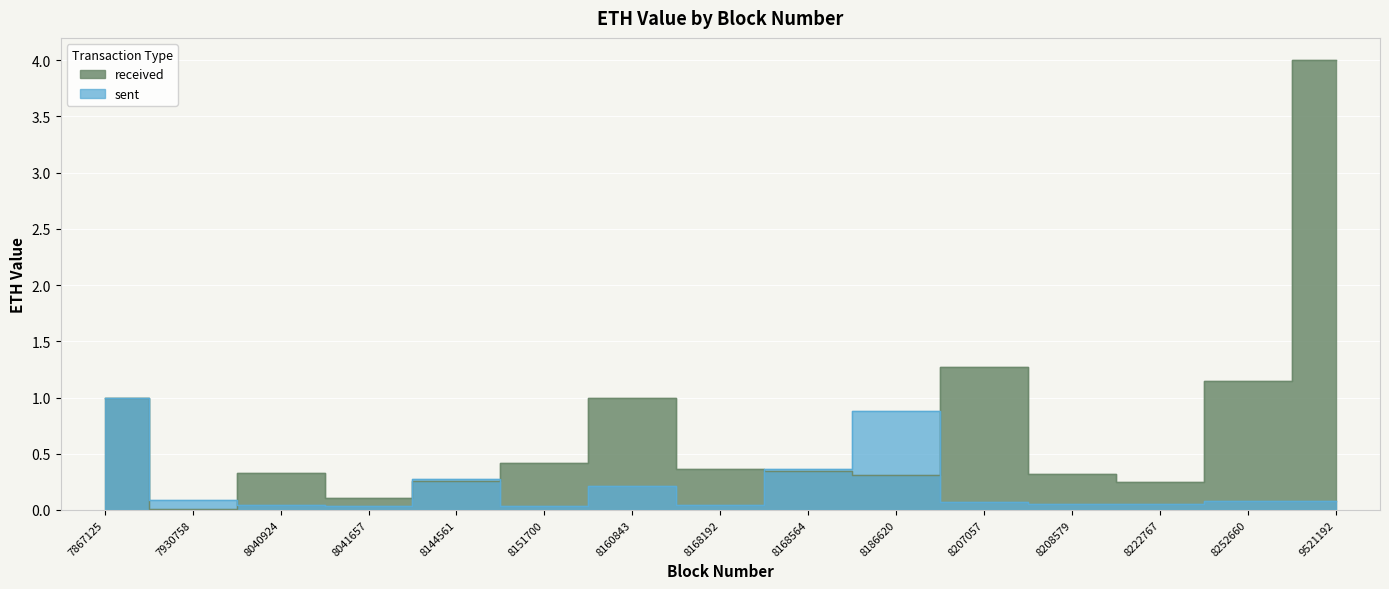

Reading left to right, list all the values displayed in this chart.

received: 7867125=1.0	7930758=0.0	8040924=0.3	8041657=0.1	8144561=0.3	8151700=0.4	8160843=1.0	8168192=0.4	8168564=0.3	8186620=0.3	8207057=1.3	8208579=0.3	8222767=0.3	8252660=1.2	9521192=4.0
sent: 7867125=1.0	7930758=0.1	8040924=0.0	8041657=0.0	8144561=0.3	8151700=0.0	8160843=0.2	8168192=0.0	8168564=0.4	8186620=0.9	8207057=0.1	8208579=0.1	8222767=0.1	8252660=0.1	9521192=0.1